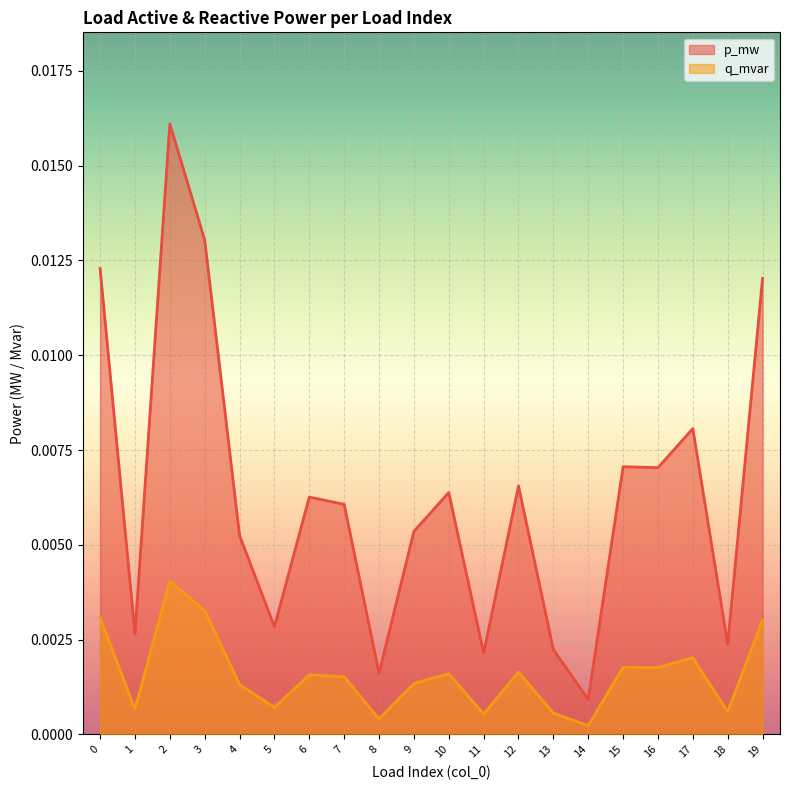

Which has a higher value, 19 or 12?

19